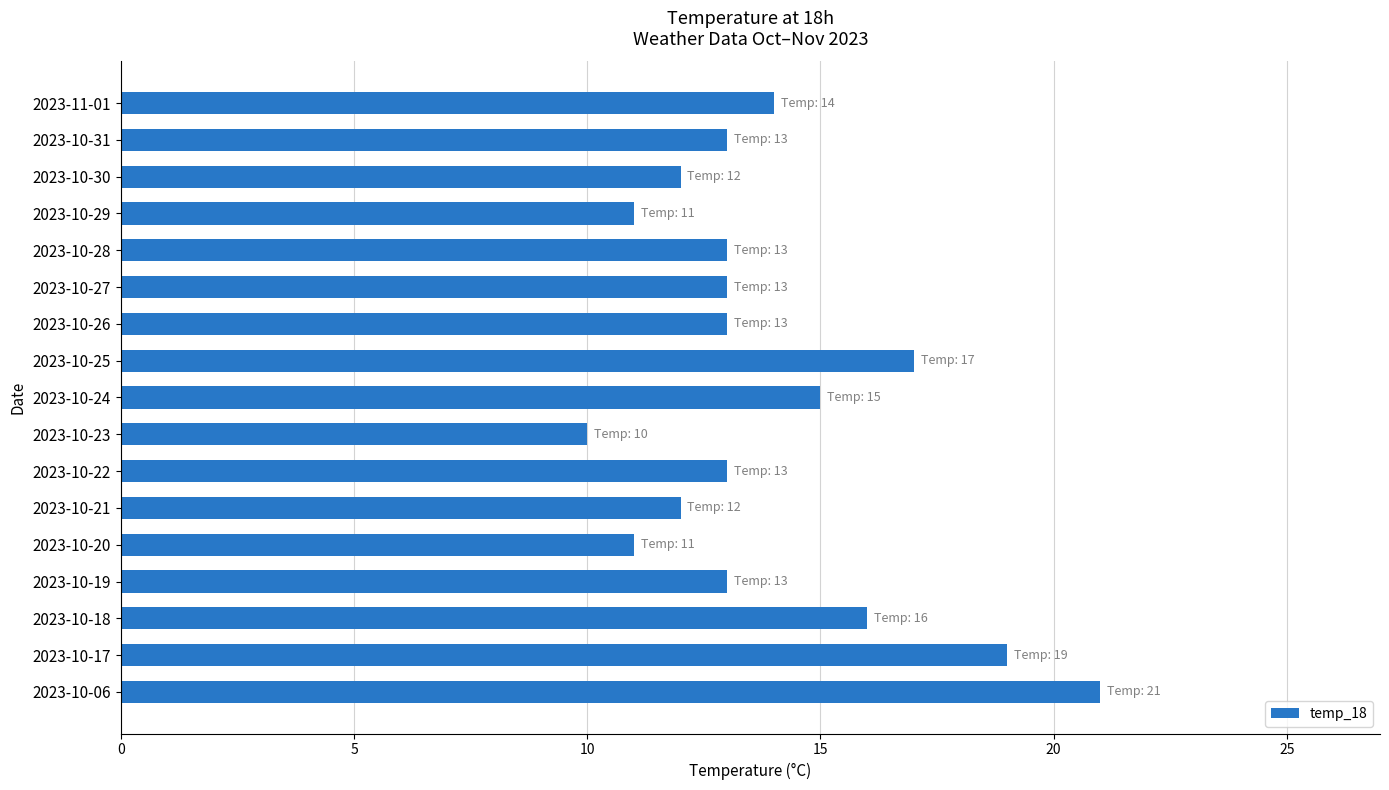

Read the value at 2023-10-24, to the nearest 5.

15